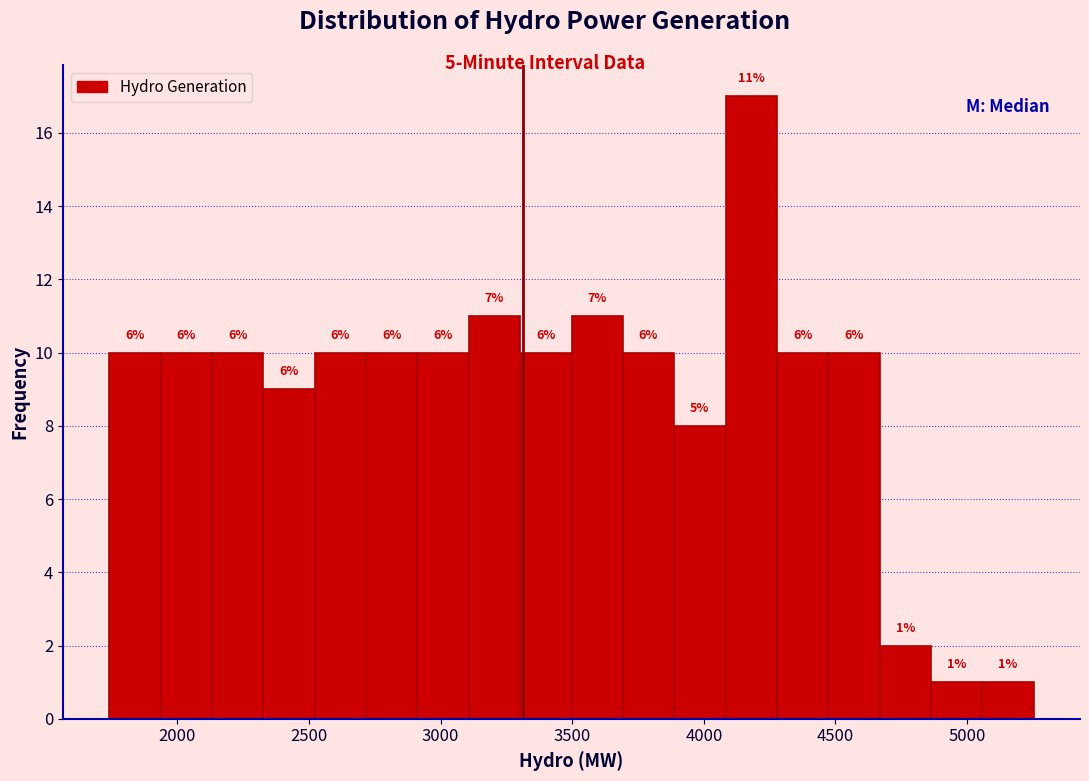

Read against the x-axis, roughly where is the centre of the tallest bar?

4200